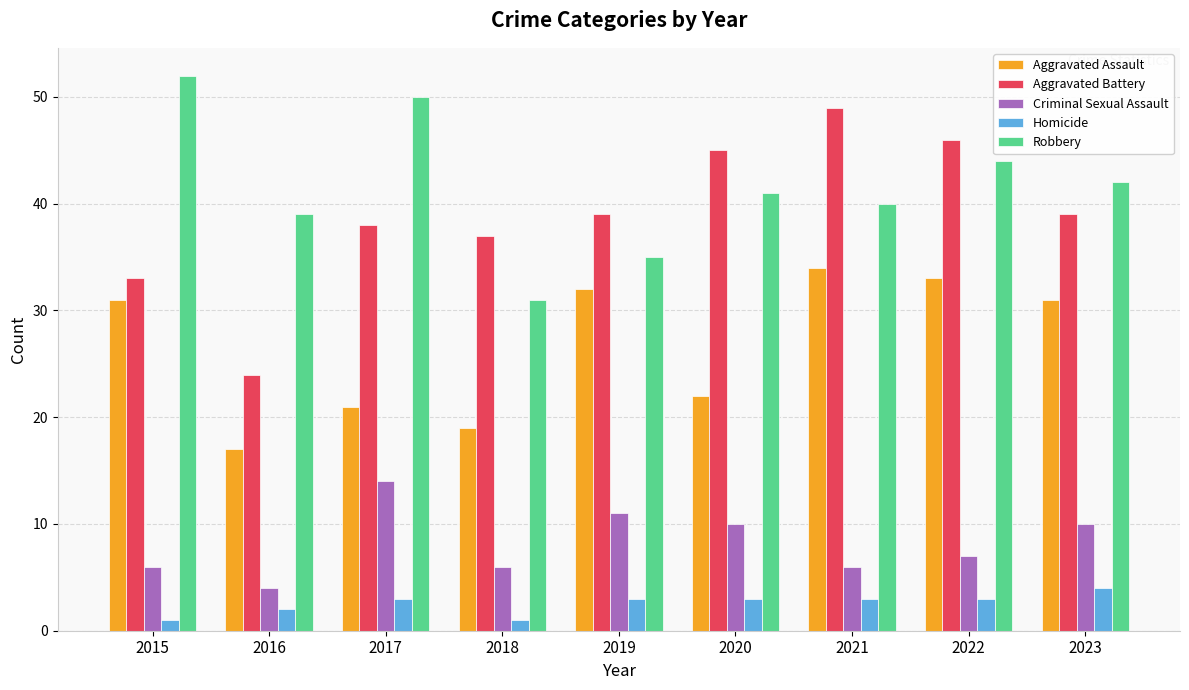

What is the sum of all Homicide values?

23